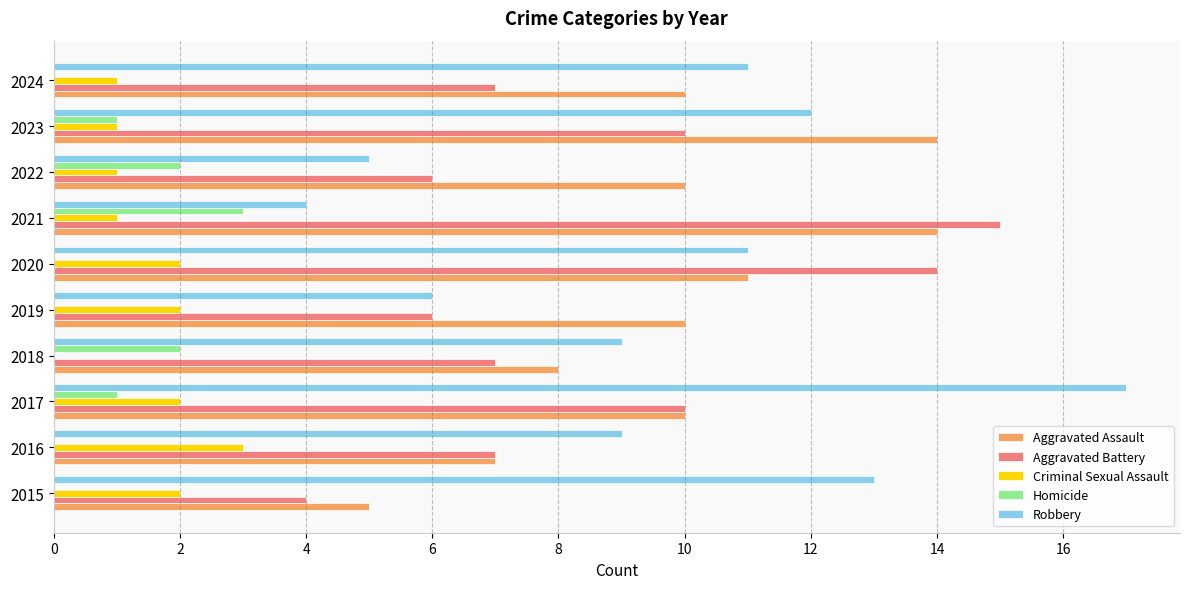

At which category does the chart reach its peak across all series?

2017